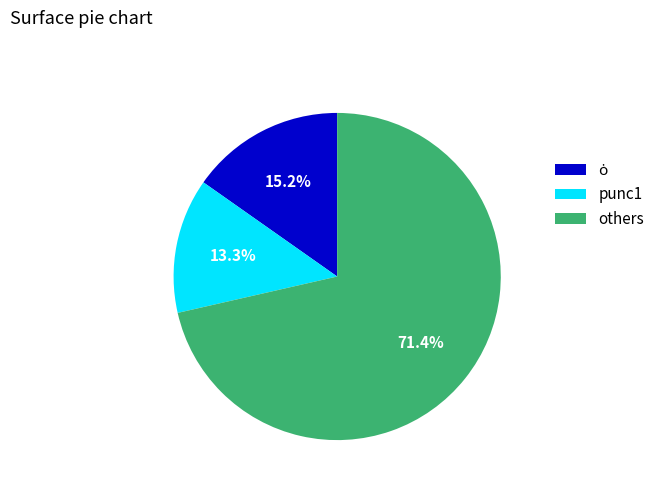

Which category has the biggest portion of the pie?

others